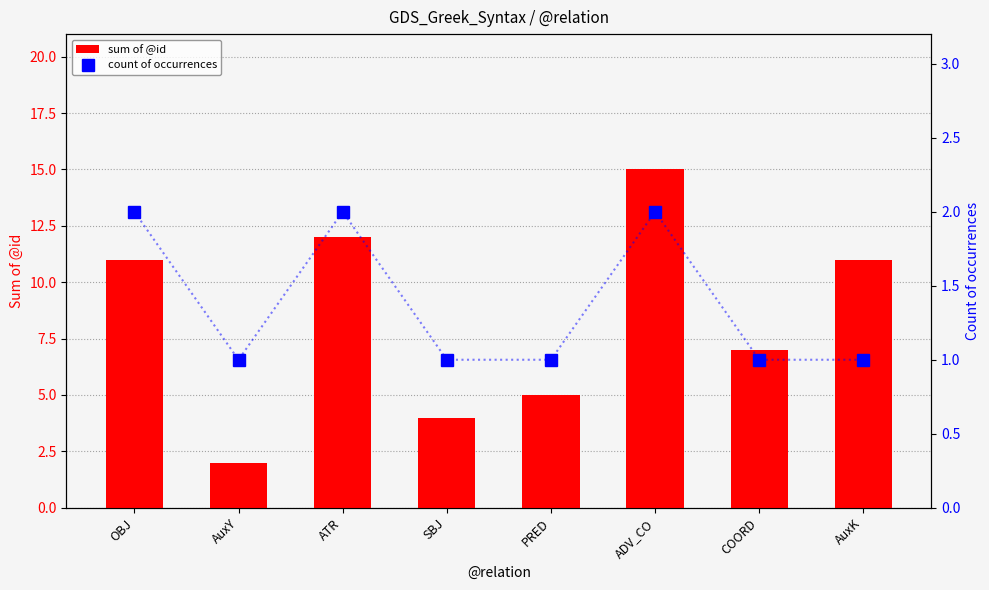

What is the highest value of the count of occurrences series?

2